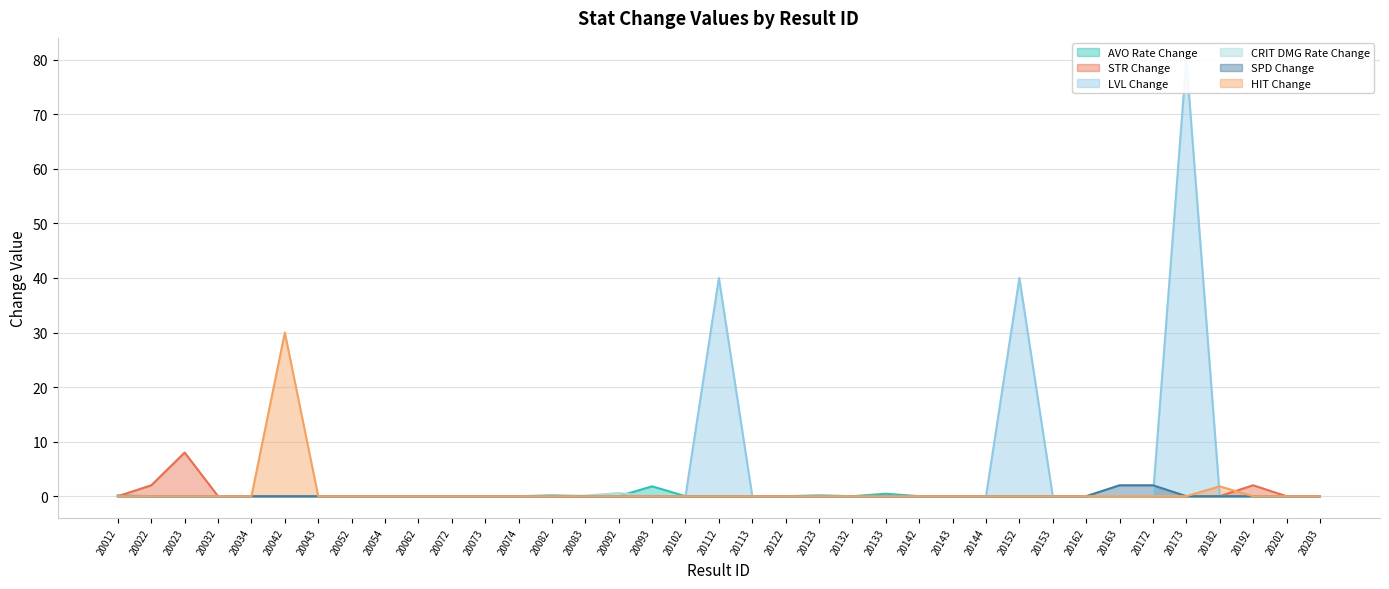

How many positive values does the change_SPD series have?

2